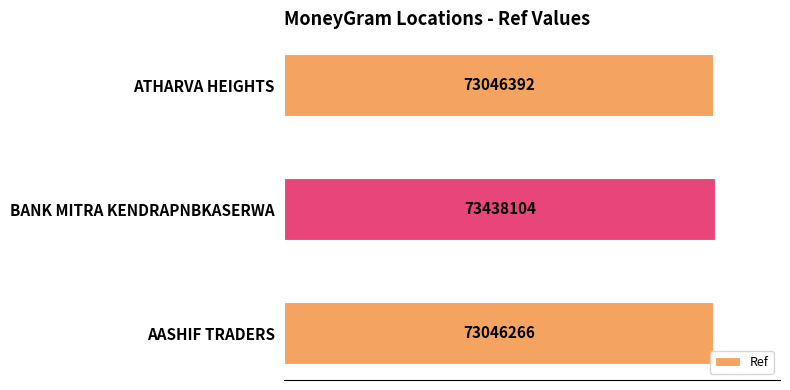

Rank the categories by value from highest to lowest.

BANK MITRA KENDRAPNBKASERWA, ATHARVA HEIGHTS, AASHIF TRADERS